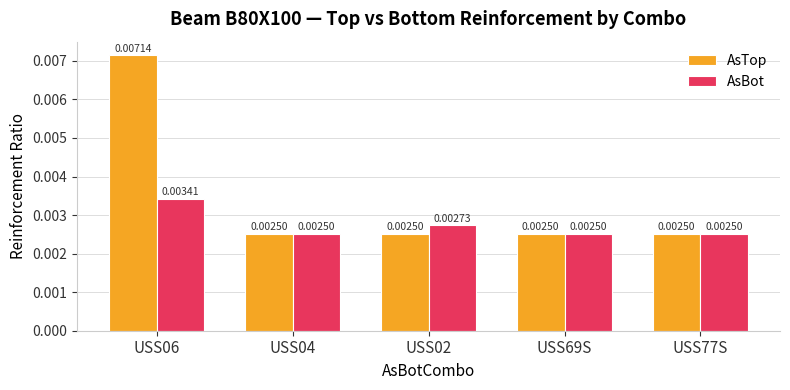

Which series has the widest spread of values?

AsTop